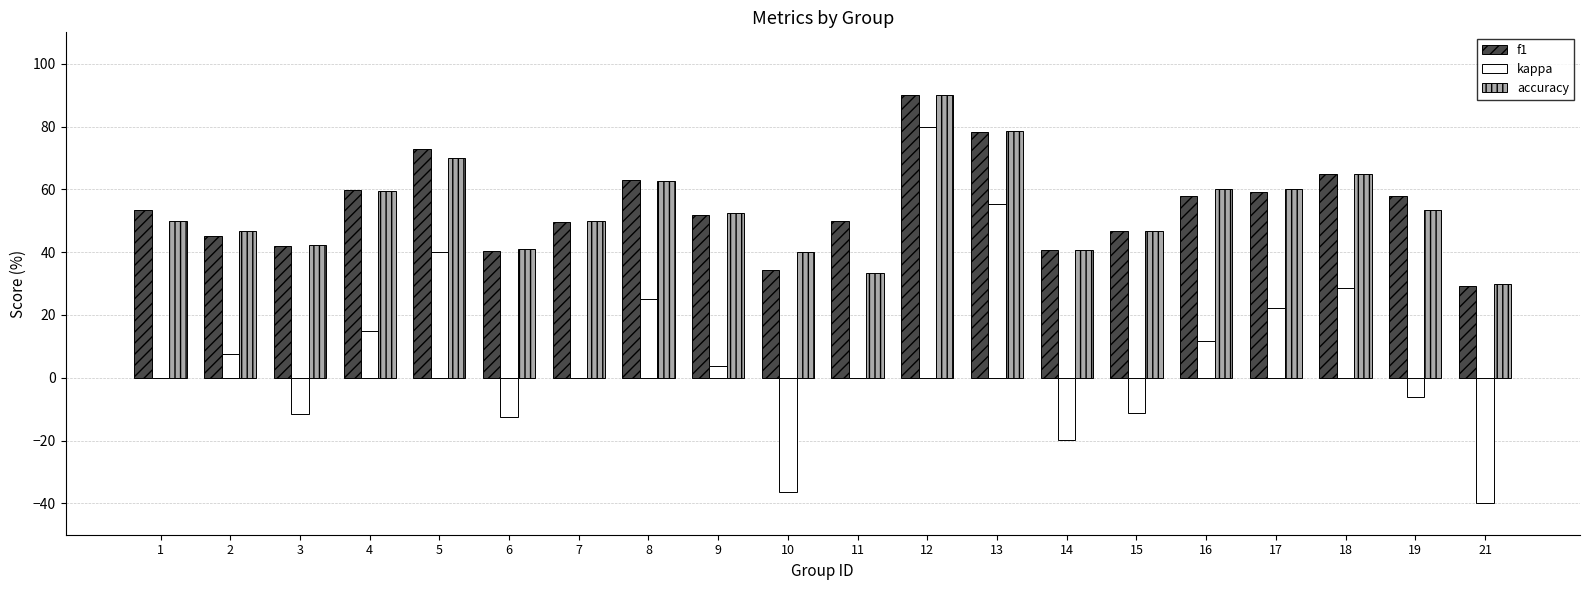

Between 18 and 21, which series saw the biggest shift?

kappa